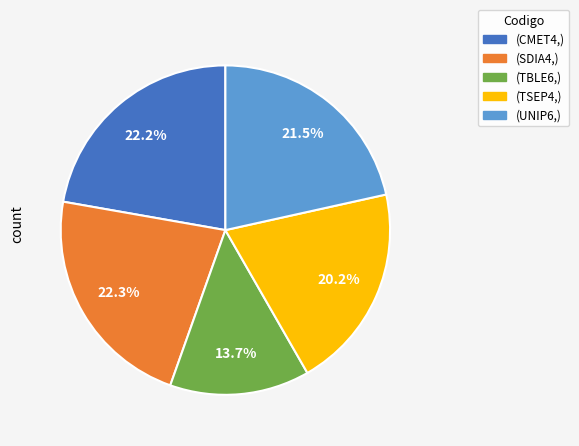

Is there a majority slice in this chart?

No